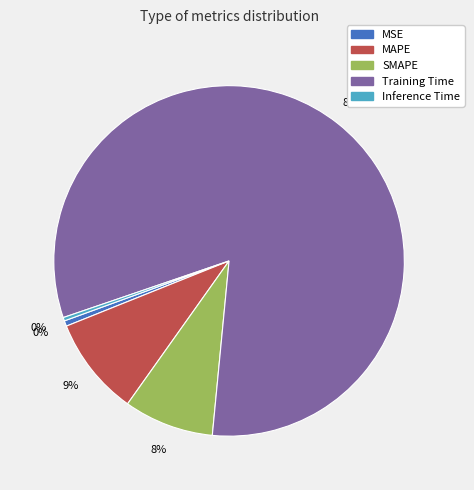

To the nearest percent, what is the combined percentage of MSE and MAPE?

10%